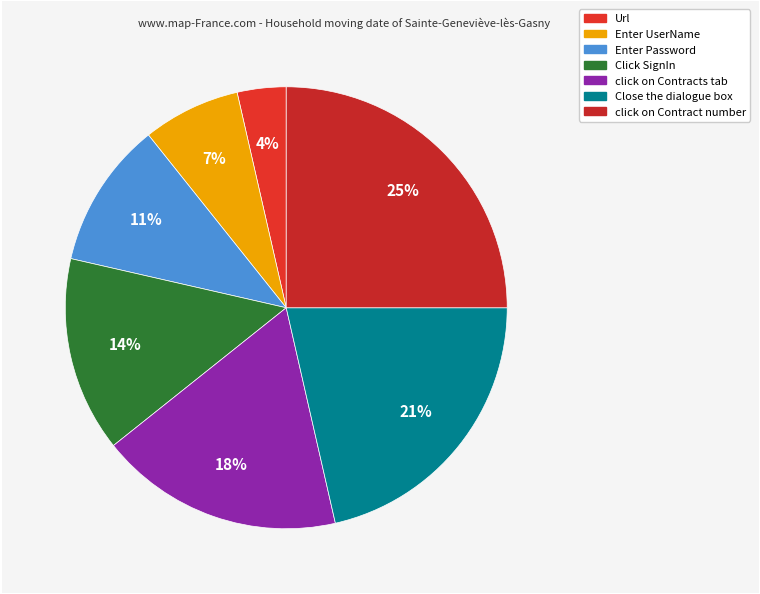

How many segments does this pie chart have?

7